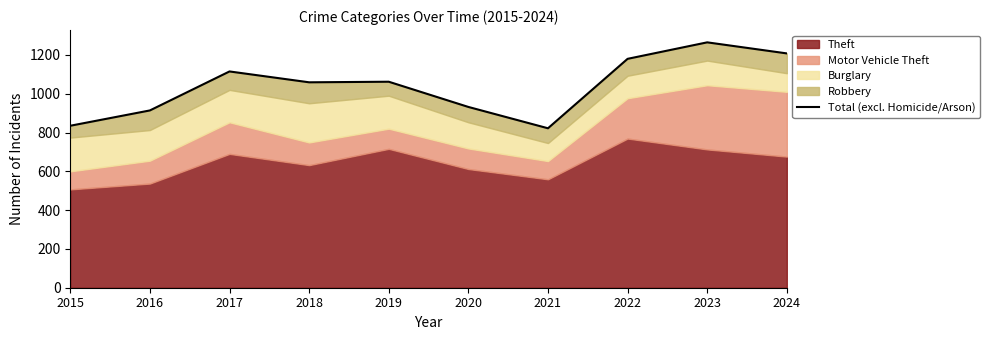

How many interior local valleys (lower than both neighbors) does the data have?

2